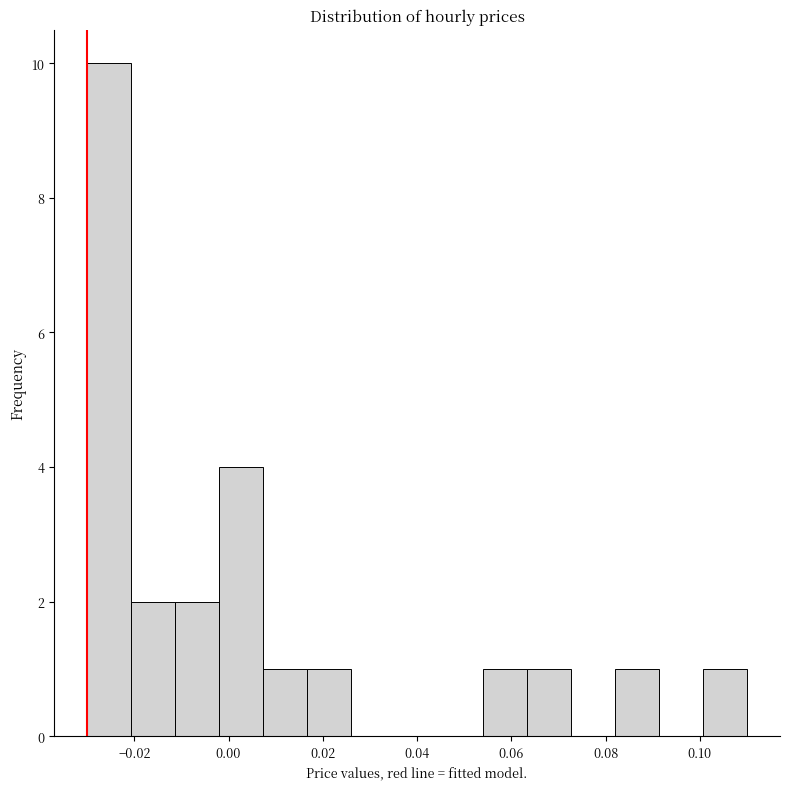

Over which range of the x-axis is the bar tallest?

-0.030 to -0.020